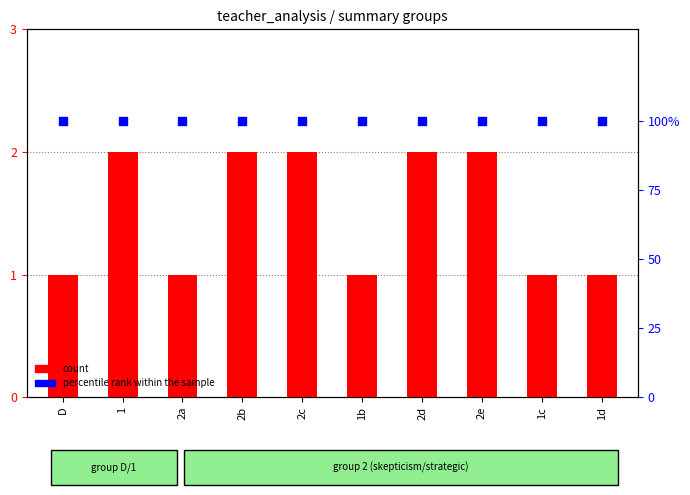

Which series has the widest spread of Y values?

count